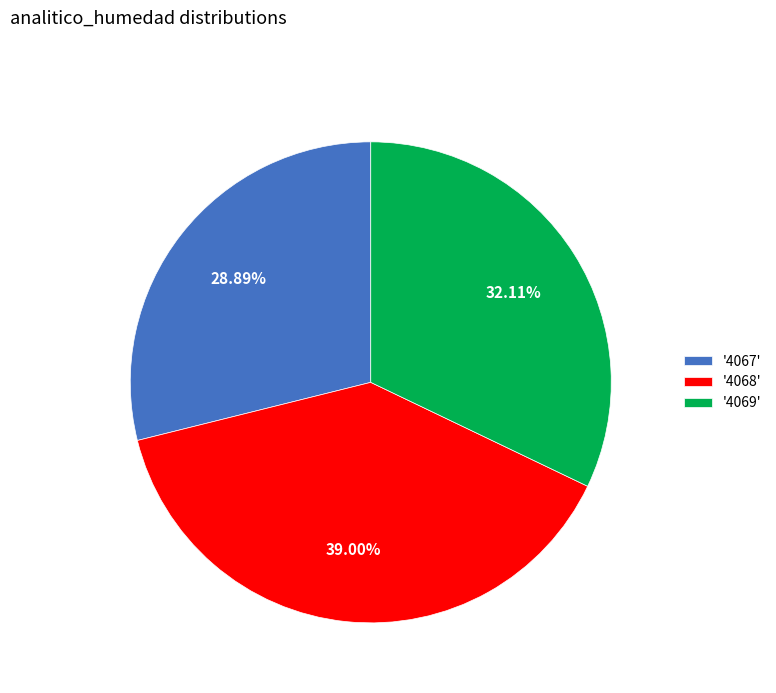

Do '4068' and '4069' together represent more than half of the pie?

Yes